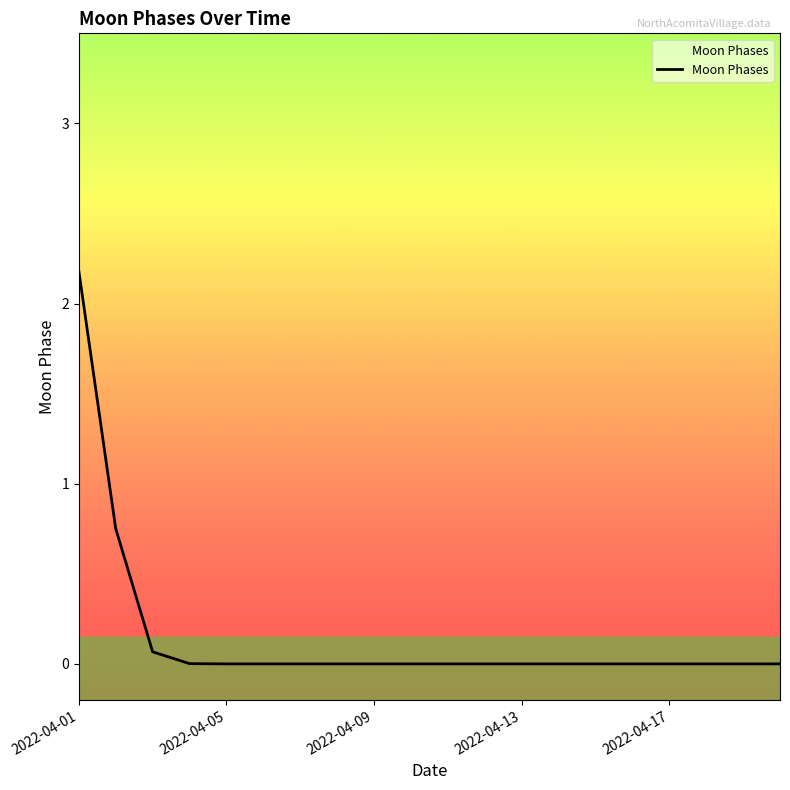

How many lines are shown in the chart?

1